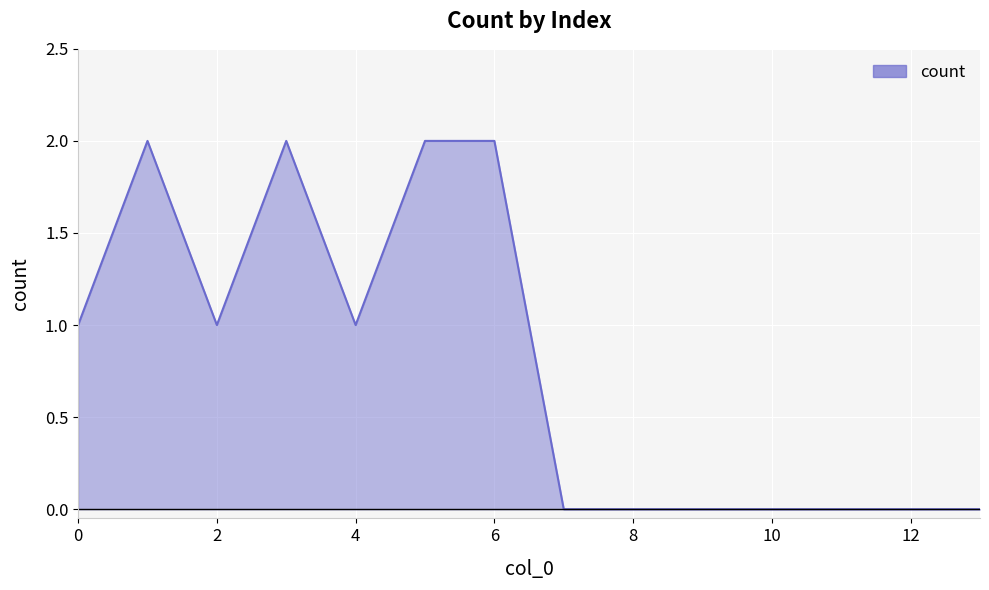

Is this an area chart (filled region under the line)?

Yes